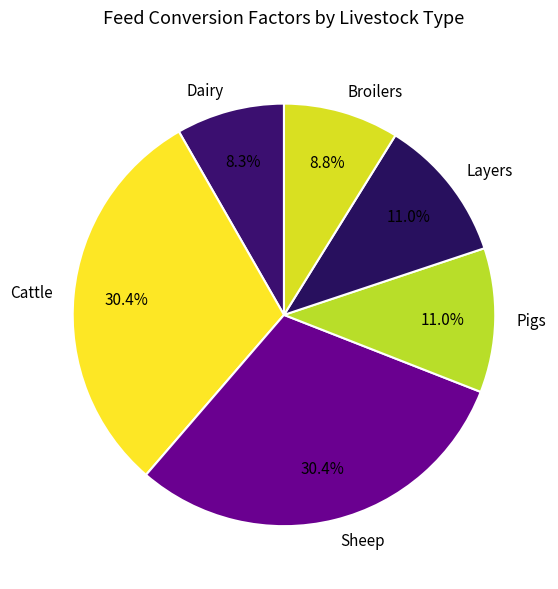

Which slice is the smallest?

Dairy